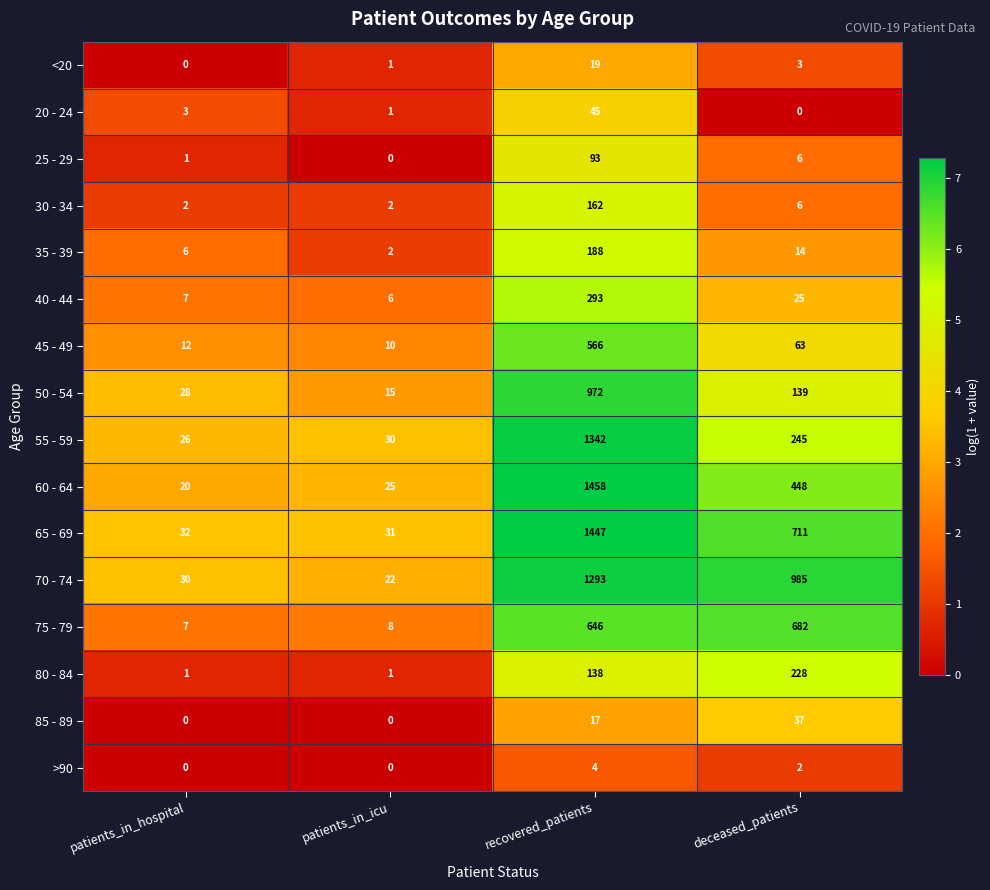

Which category has the highest value across all series?

recovered_patients